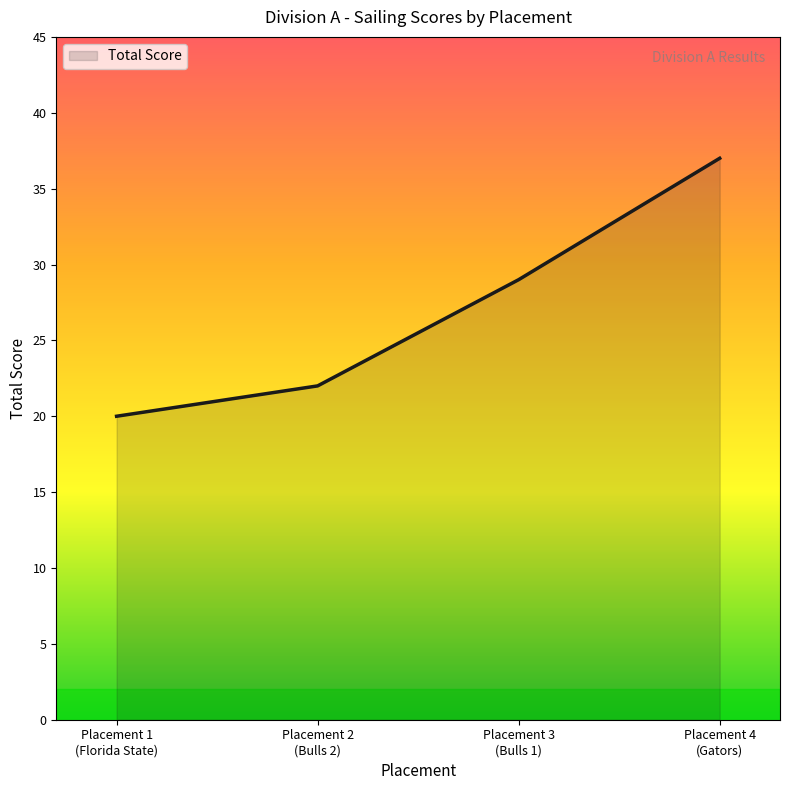

How many series are shown in this chart?

1